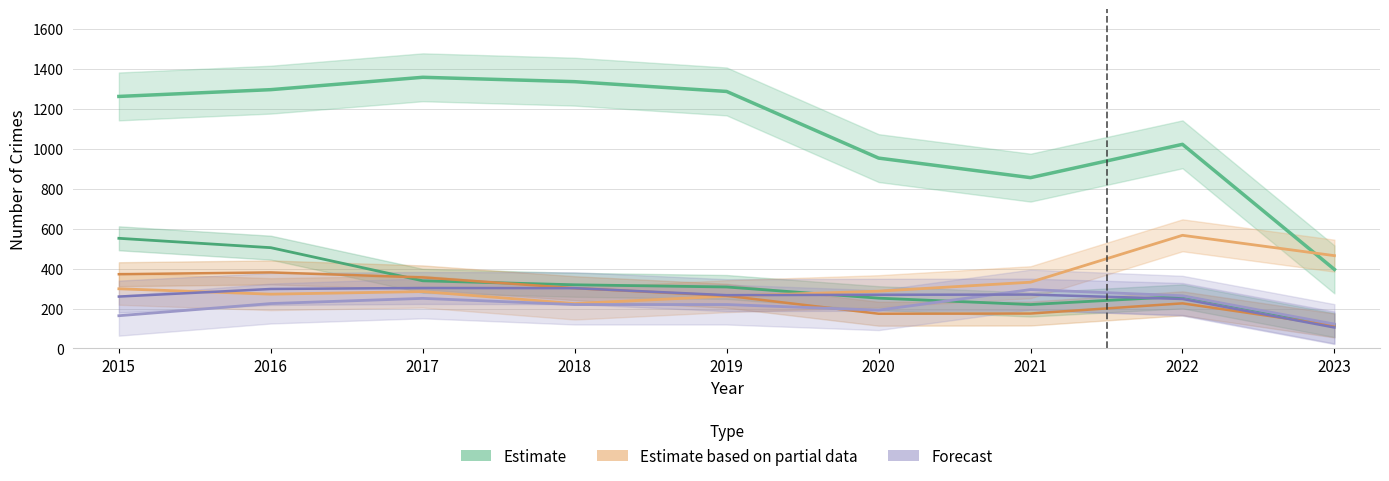

Reading left to right, list all the values displayed in this chart.

Theft (Estimate): 2015=1263	2016=1297	2017=1359	2018=1337	2019=1288	2020=954	2021=856	2022=1023	2023=396
Burglary (Estimate): 2015=552	2016=505	2017=339	2018=319	2019=308	2020=252	2021=220	2022=261	2023=117
Motor Vehicle Theft (Partial): 2015=299	2016=272	2017=285	2018=225	2019=262	2020=287	2021=332	2022=567	2023=465
Robbery (Partial): 2015=372	2016=381	2017=356	2018=302	2019=264	2020=174	2021=175	2022=226	2023=115
Aggravated Assault (Forecast): 2015=164	2016=225	2017=251	2018=220	2019=220	2020=192	2021=295	2022=264	2023=122
Aggravated Battery (Forecast): 2015=260	2016=298	2017=303	2018=302	2019=267	2020=269	2021=270	2022=248	2023=105